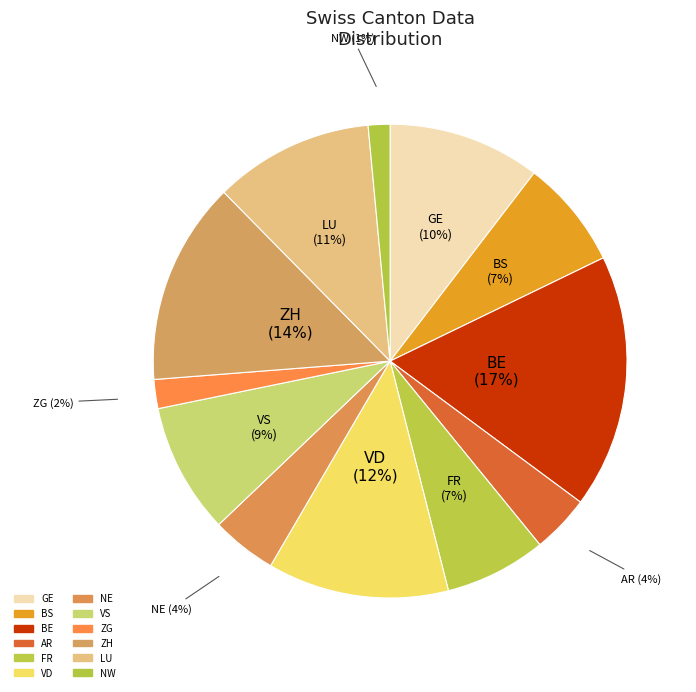

How many segments does this pie chart have?

12